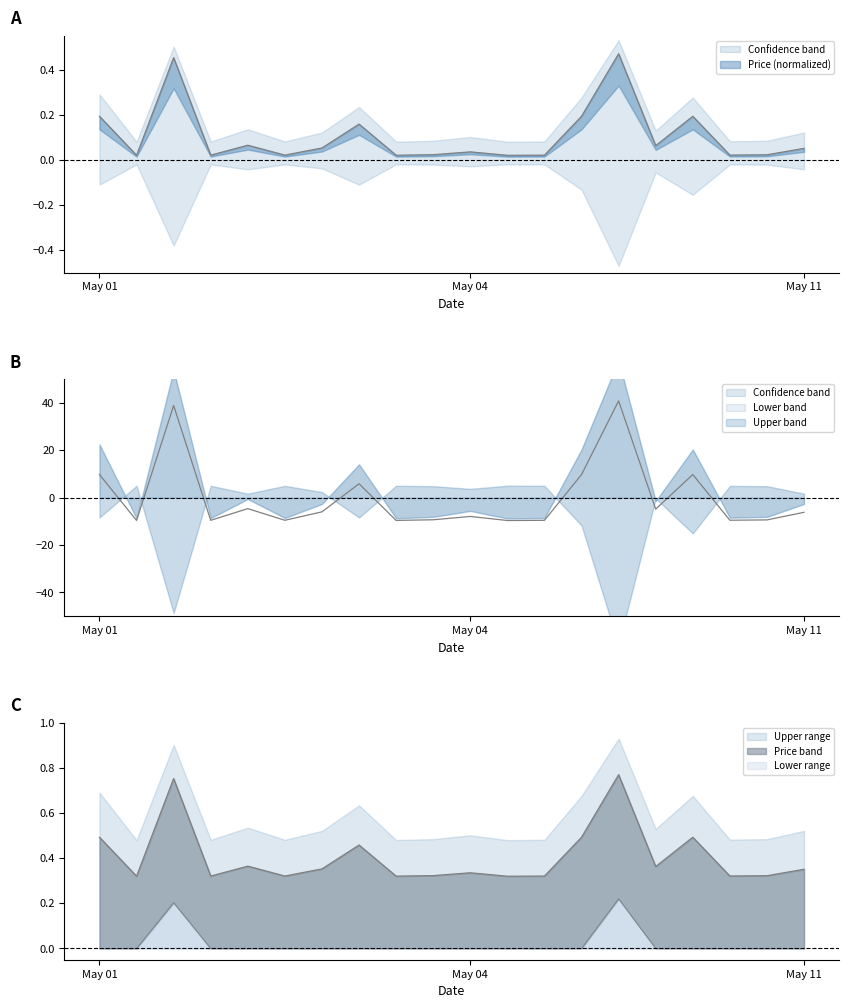

How many lines are shown in the chart?

3